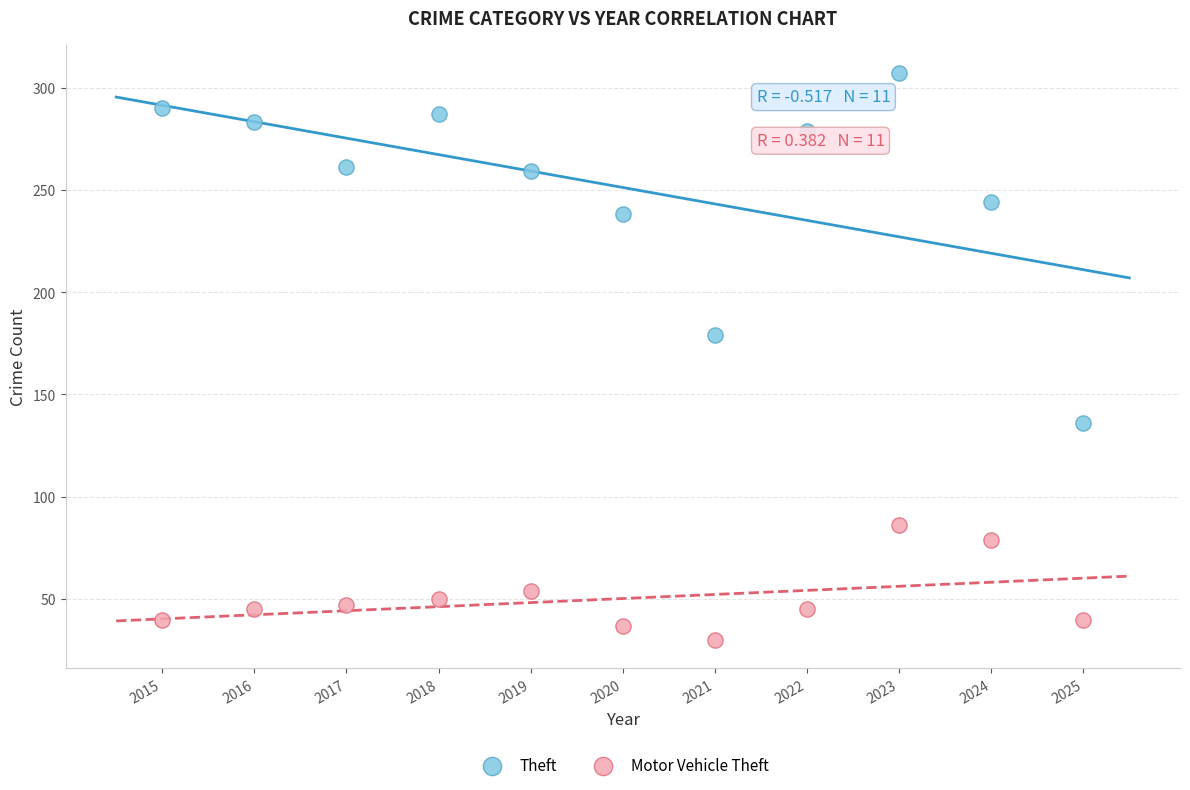

Which series reaches the minimum Y coordinate?

Motor Vehicle Theft